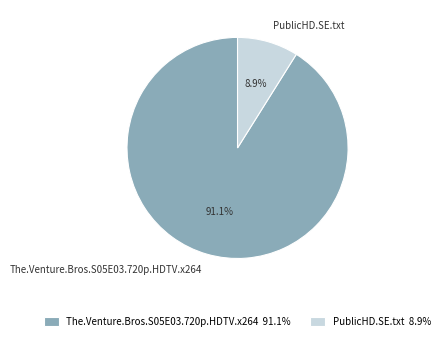

Rank the categories by value from lowest to highest.

PublicHD.SE.txt, The.Venture.Bros.S05E03.720p.HDTV.x264